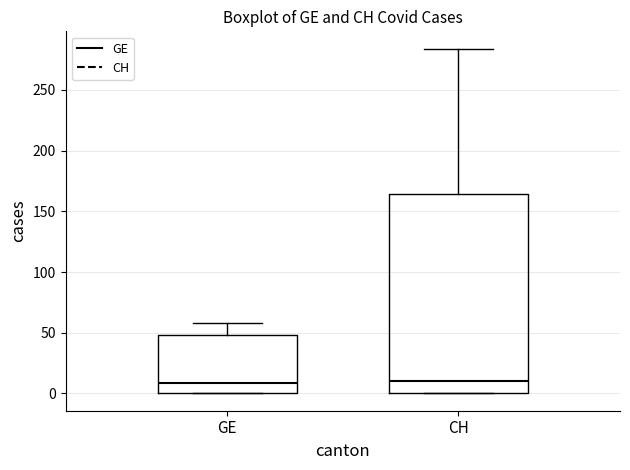

Where is the upper edge of the box for CH on the y-axis? The values are not printed on the chart, so give them approximately, as read against the axis.

165